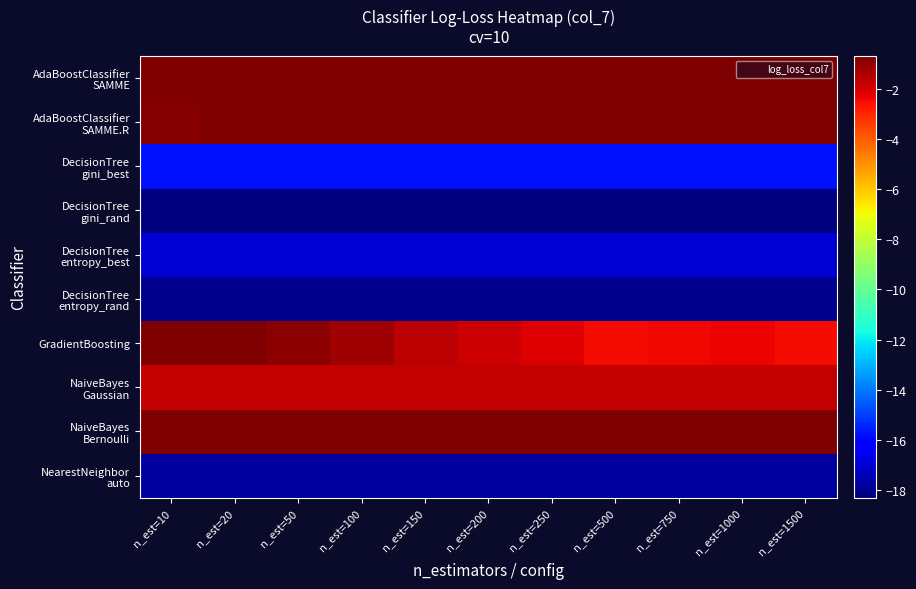

At which category does the chart reach its minimum across all series?

n_est=10